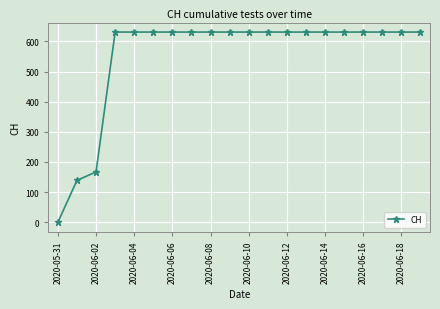

What is the sum of all values?

11033